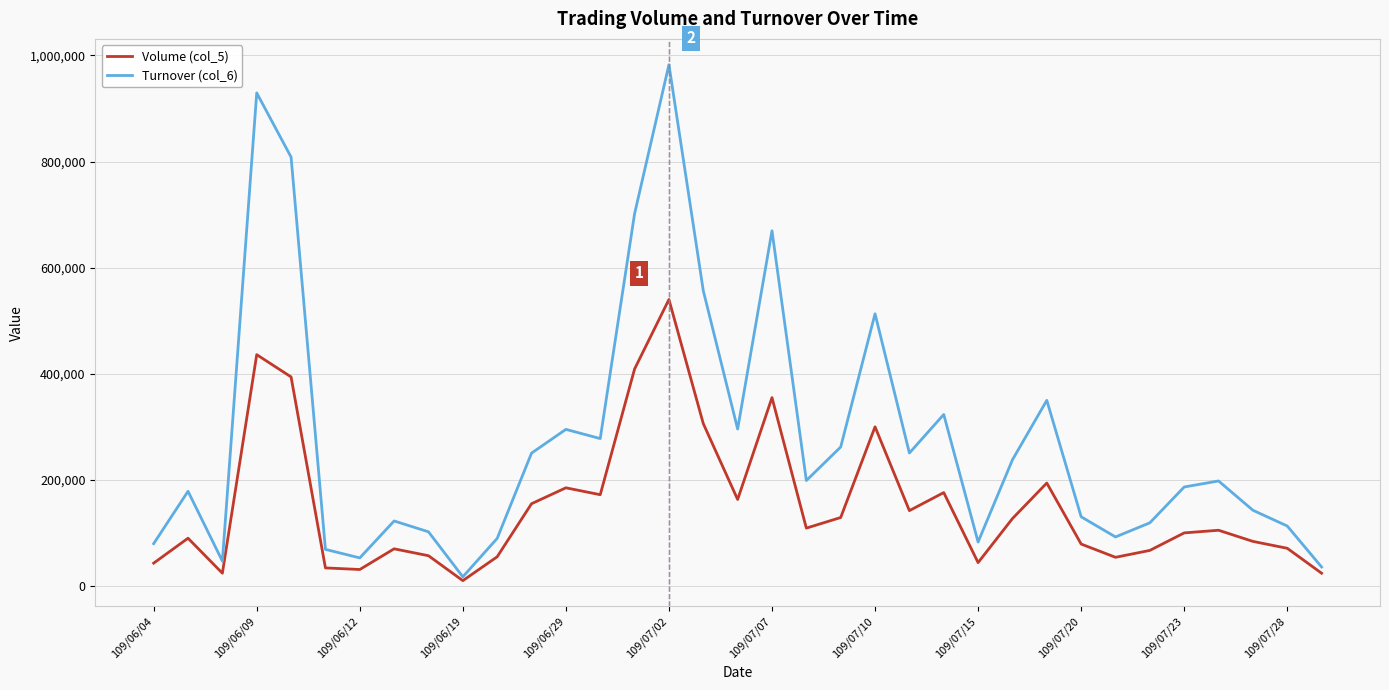

Which series has the largest total across all categories?

Turnover (col_6)